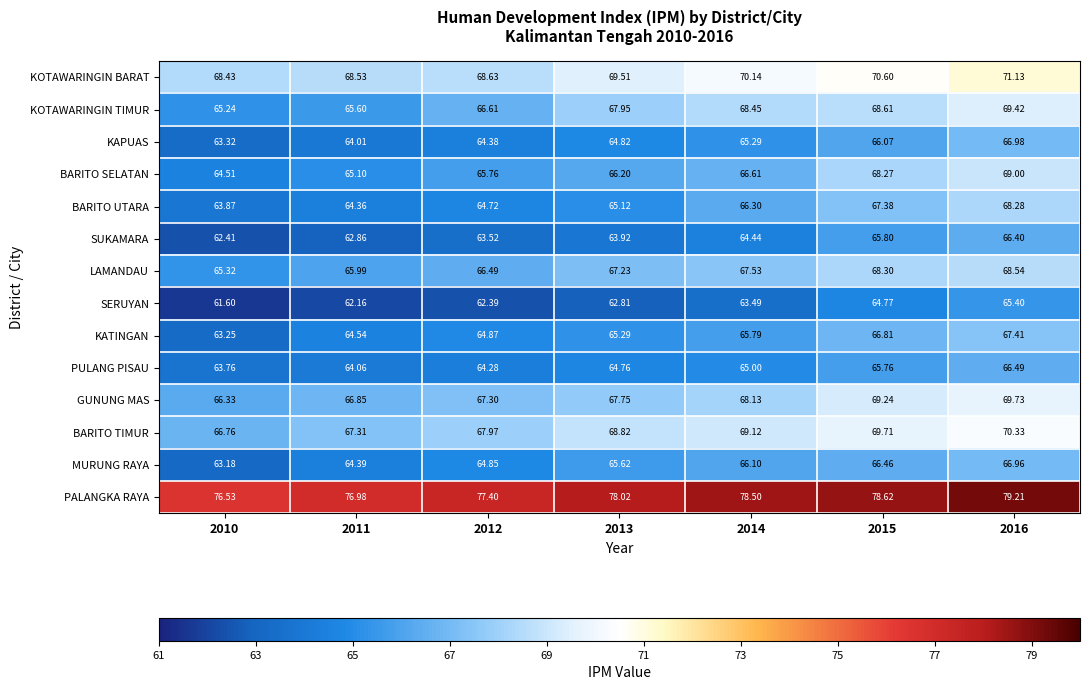

Which series has the largest total across all categories?

PALANGKA RAYA